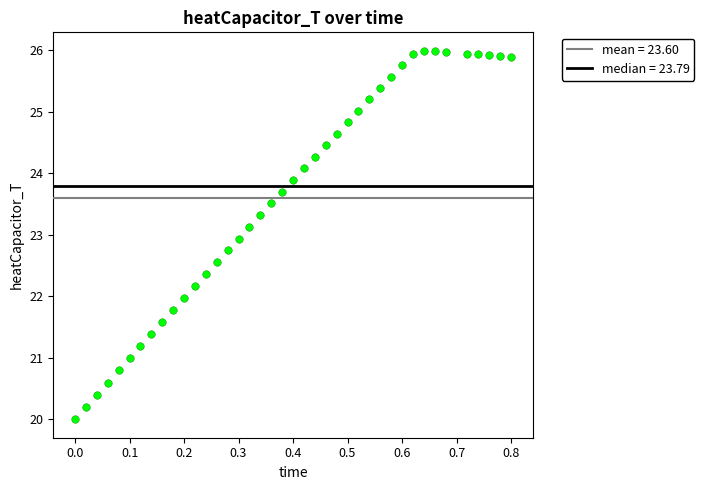

What is the range of Y values (max minus min)?

6.0